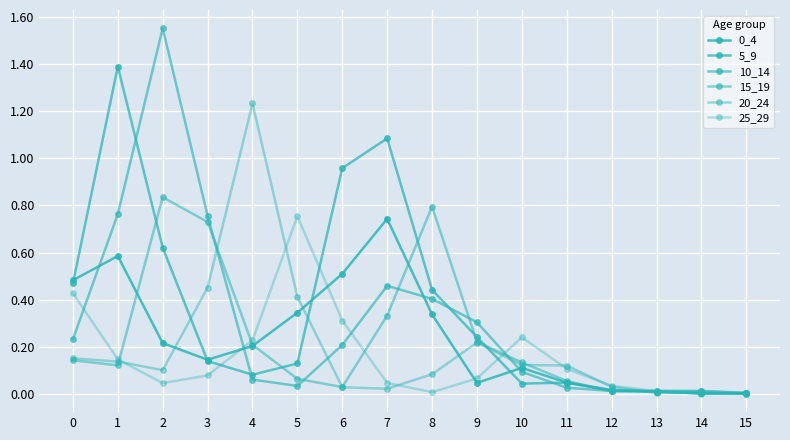

True or false: 25_29 has a value of 0.0 at 14.

False